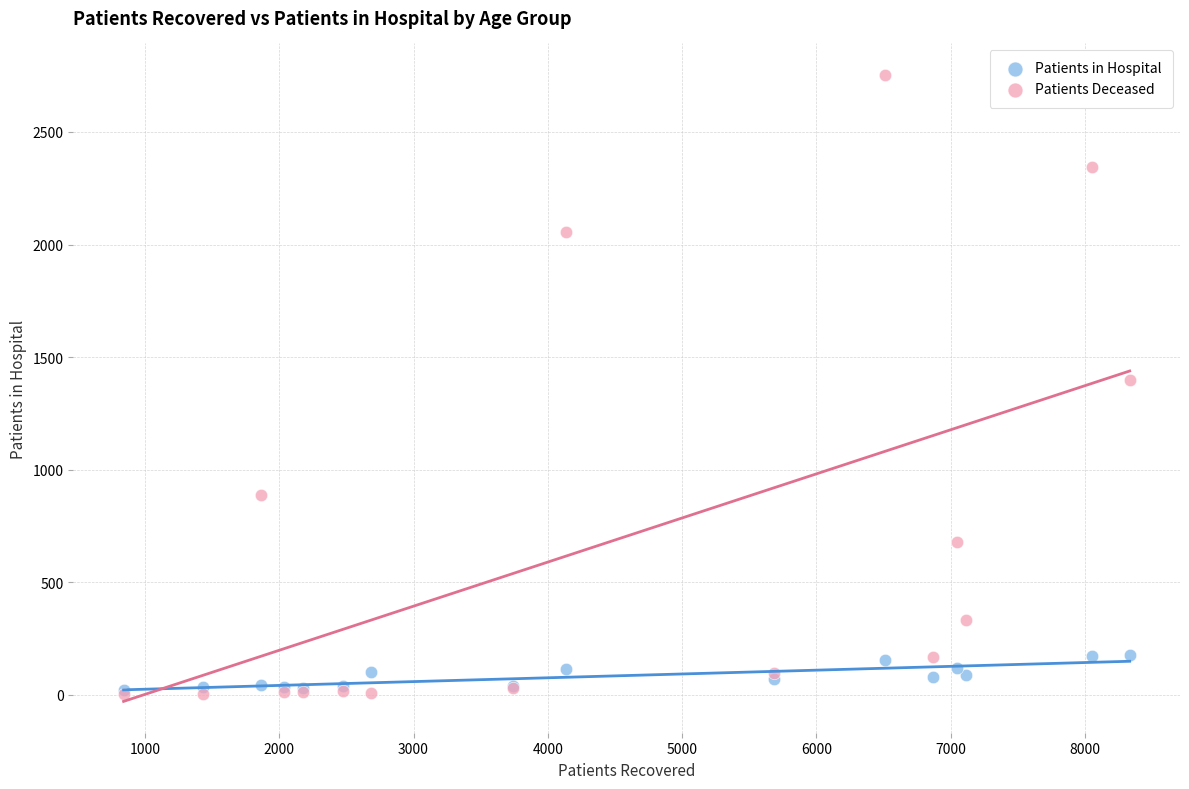

Which series has the widest spread of Y values?

Patients Deceased